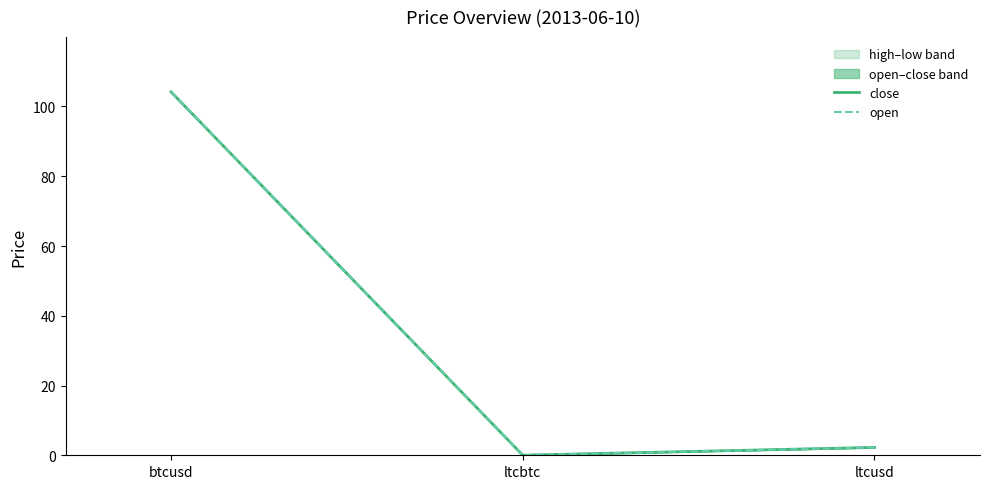

Where does the close series first go above 2?

btcusd